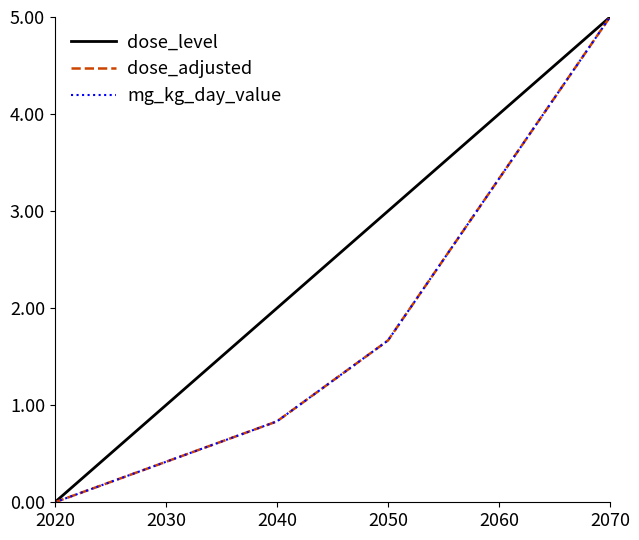

Does the chart have visible grid lines?

No